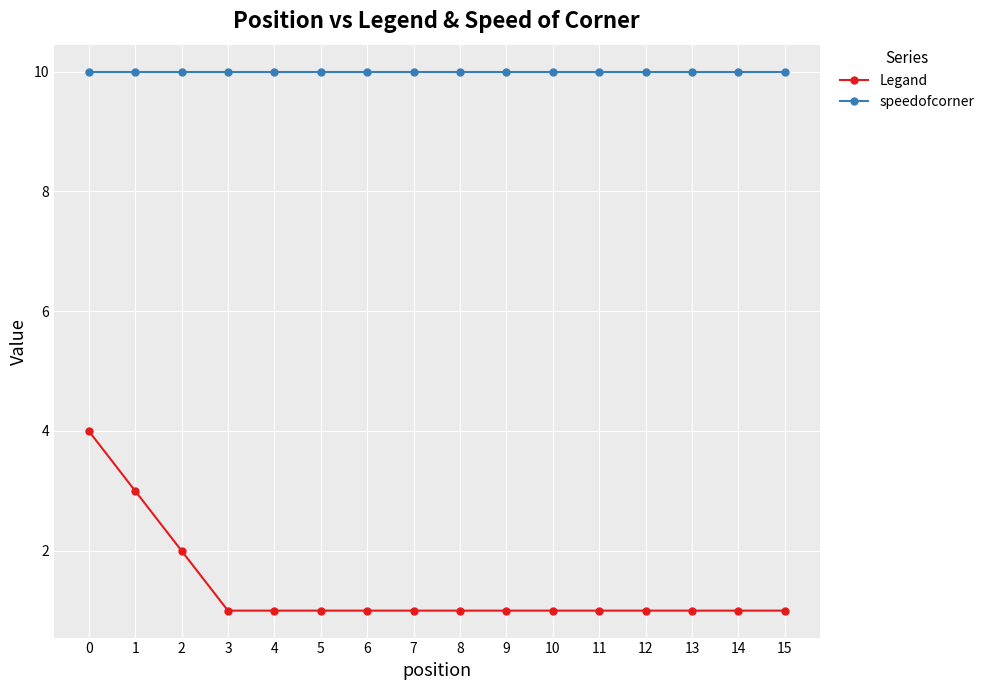

The Legand series shows 2 at 7. True or false?

False